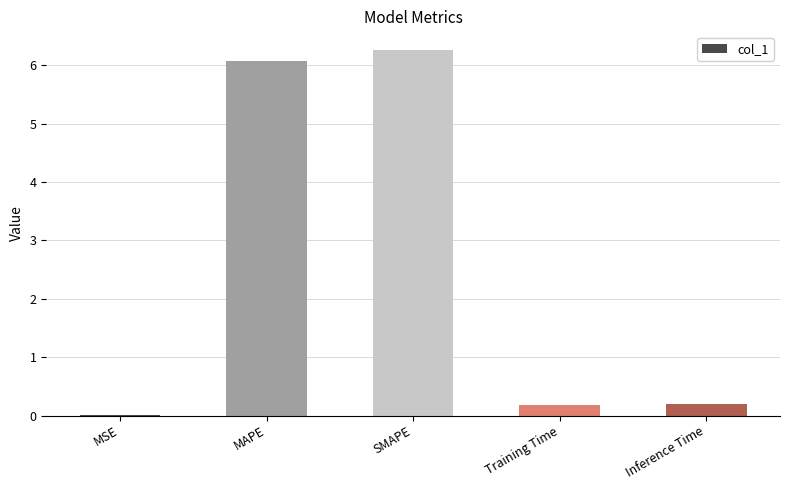

The value at SMAPE is 6.3. True or false?

True